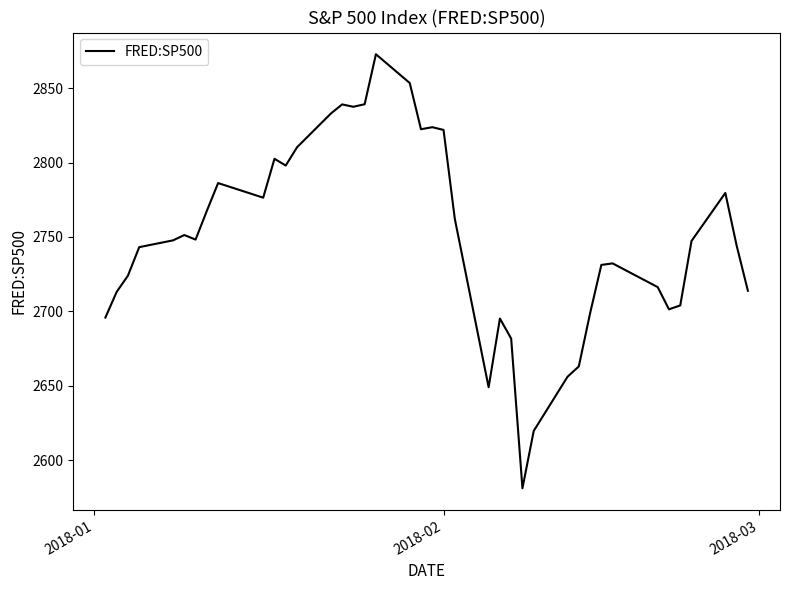

What is the smallest value displayed?

2581.0